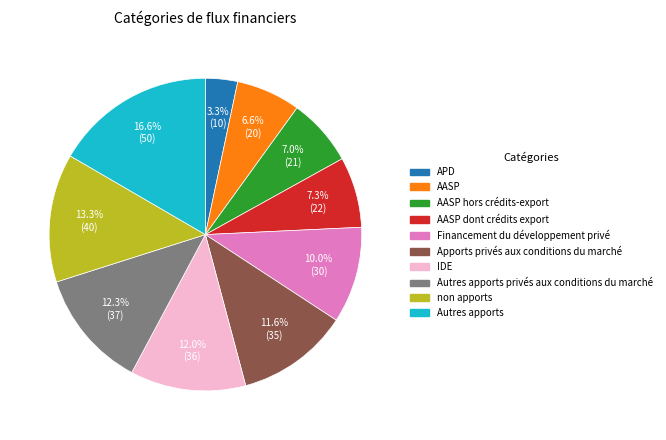

Is there any slice that represents more than half of the pie?

No